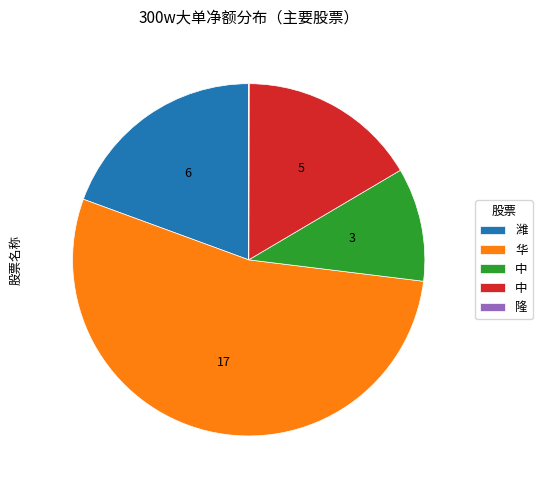

What is the majority slice?

华丰股份